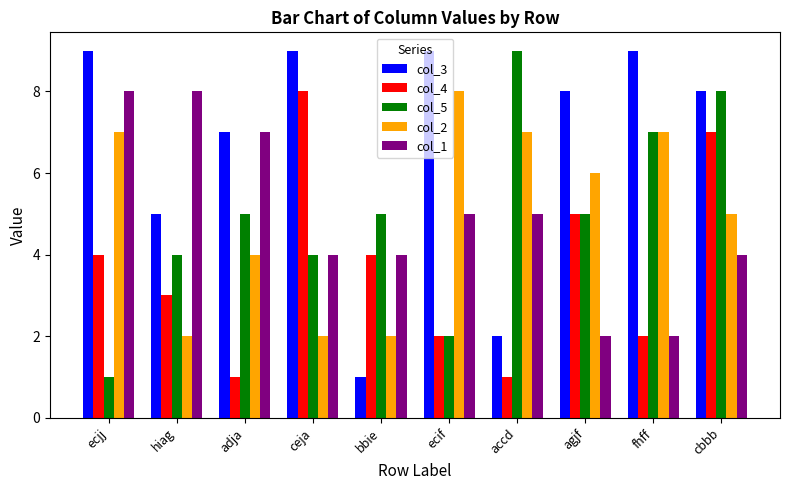

Is the value of col_4 at accd greater than the value of col_1 at cbbb?

No